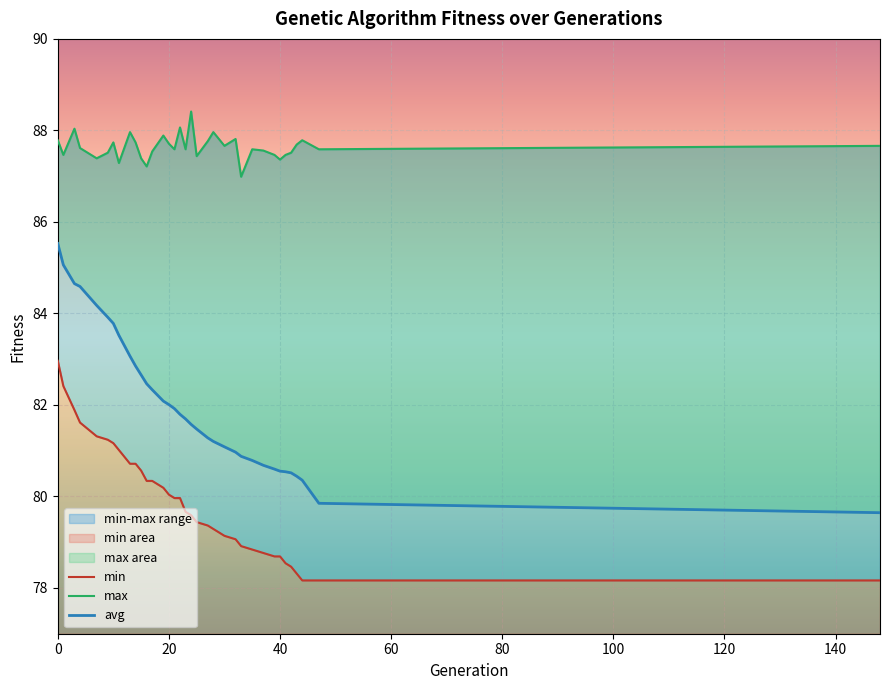

What is the total value across all series at 1?

254.9